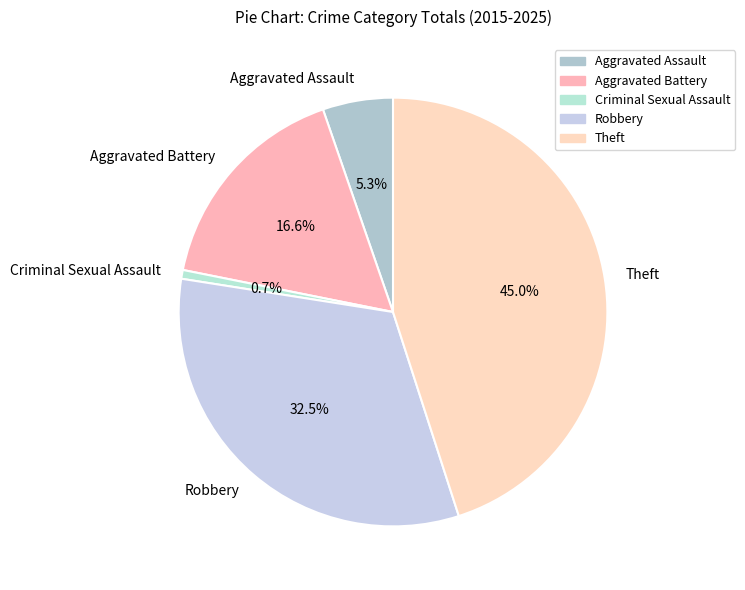

Is the sum of Robbery and Theft greater than half?

Yes